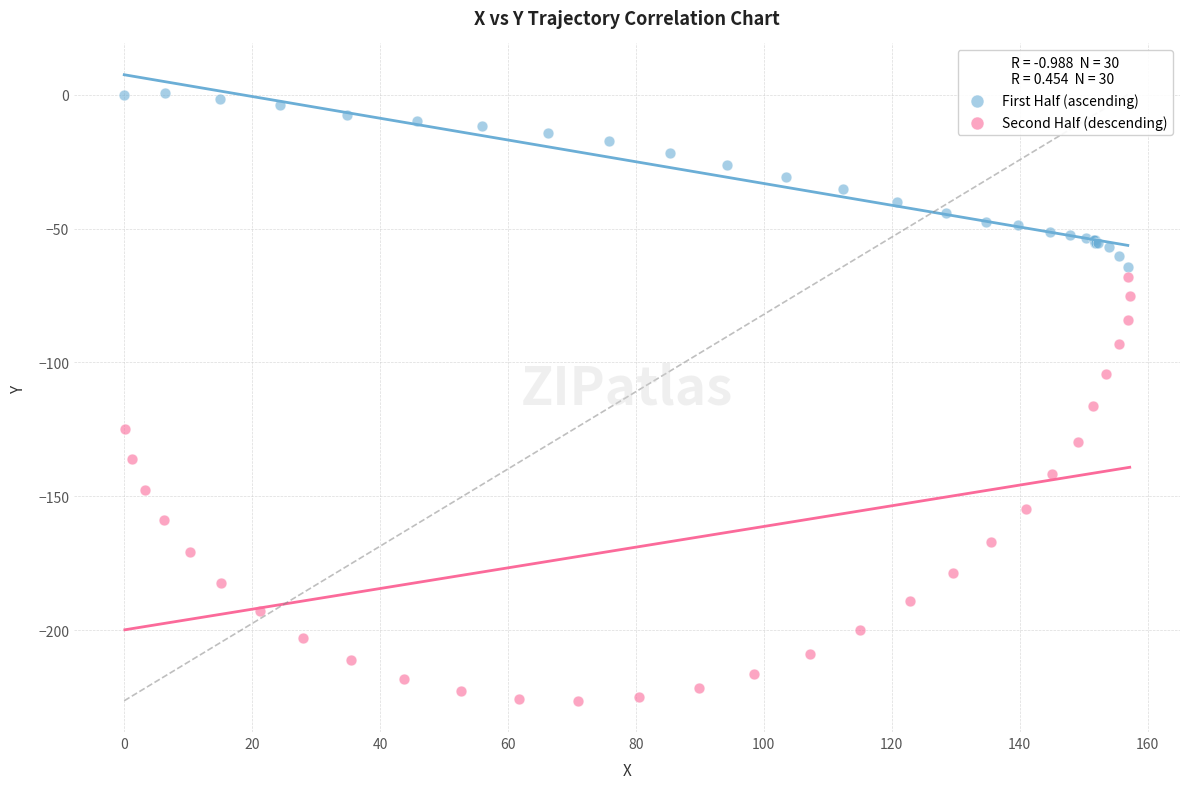

Which series reaches the minimum Y coordinate?

Second Half (descending)